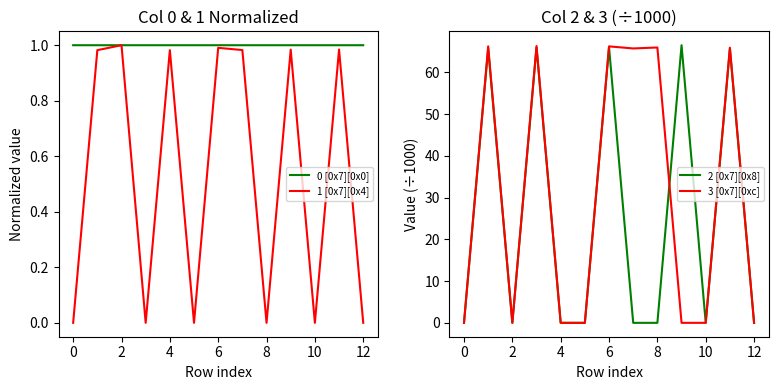

Is it true that 1 [0x7][0x4] equals 0.6 at 6?

False